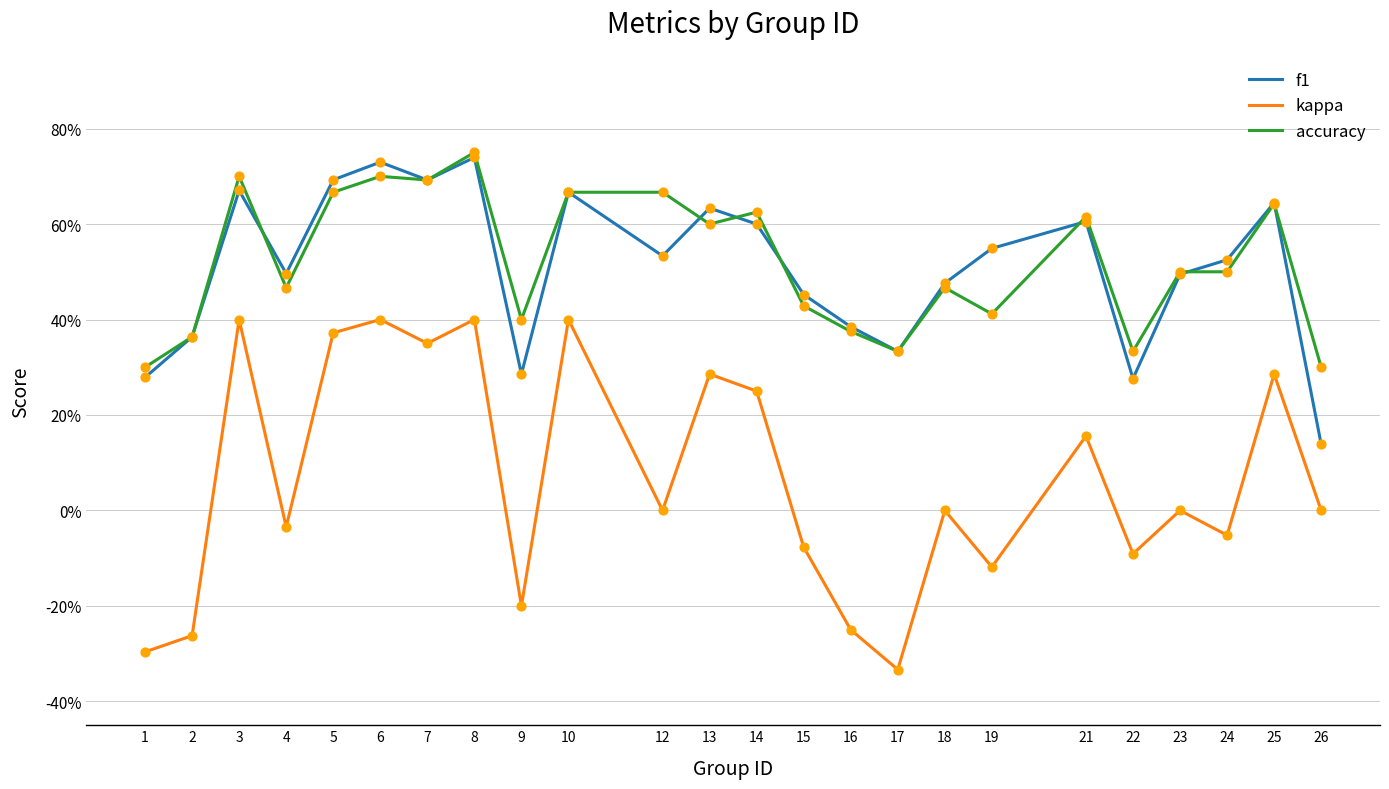

At which category is the sum across all series the highest?

8